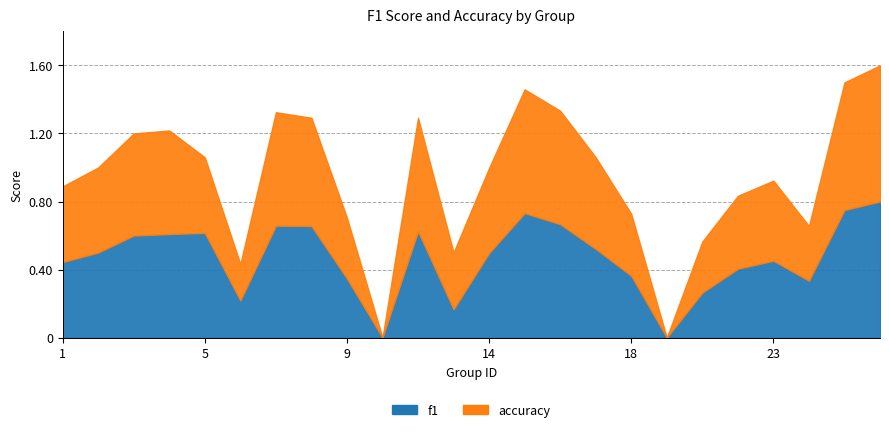

Reading right to left, list all the values displayed in this chart.

f1: 26=0.8	25=0.8	24=0.3	23=0.5	22=0.4	21=0.3	19=0.0	18=0.4	17=0.5	16=0.7	15=0.7	14=0.5	13=0.2	12=0.6	10=0.0	9=0.3	8=0.7	7=0.7	6=0.2	5=0.6	4=0.6	3=0.6	2=0.5	1=0.4
accuracy: 26=0.8	25=0.8	24=0.3	23=0.5	22=0.4	21=0.3	19=0.0	18=0.4	17=0.5	16=0.7	15=0.7	14=0.5	13=0.3	12=0.7	10=0.0	9=0.4	8=0.6	7=0.7	6=0.2	5=0.4	4=0.6	3=0.6	2=0.5	1=0.4